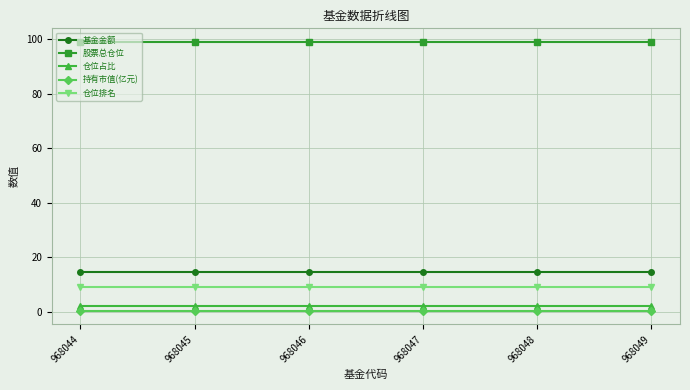

What is the minimum value for 股票总仓位?

99.0